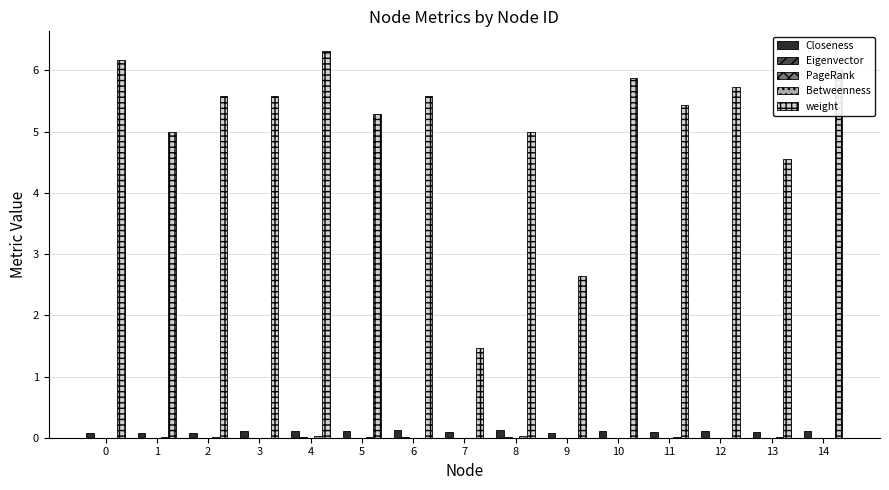

Between 8 and 10, which series saw the biggest shift?

weight